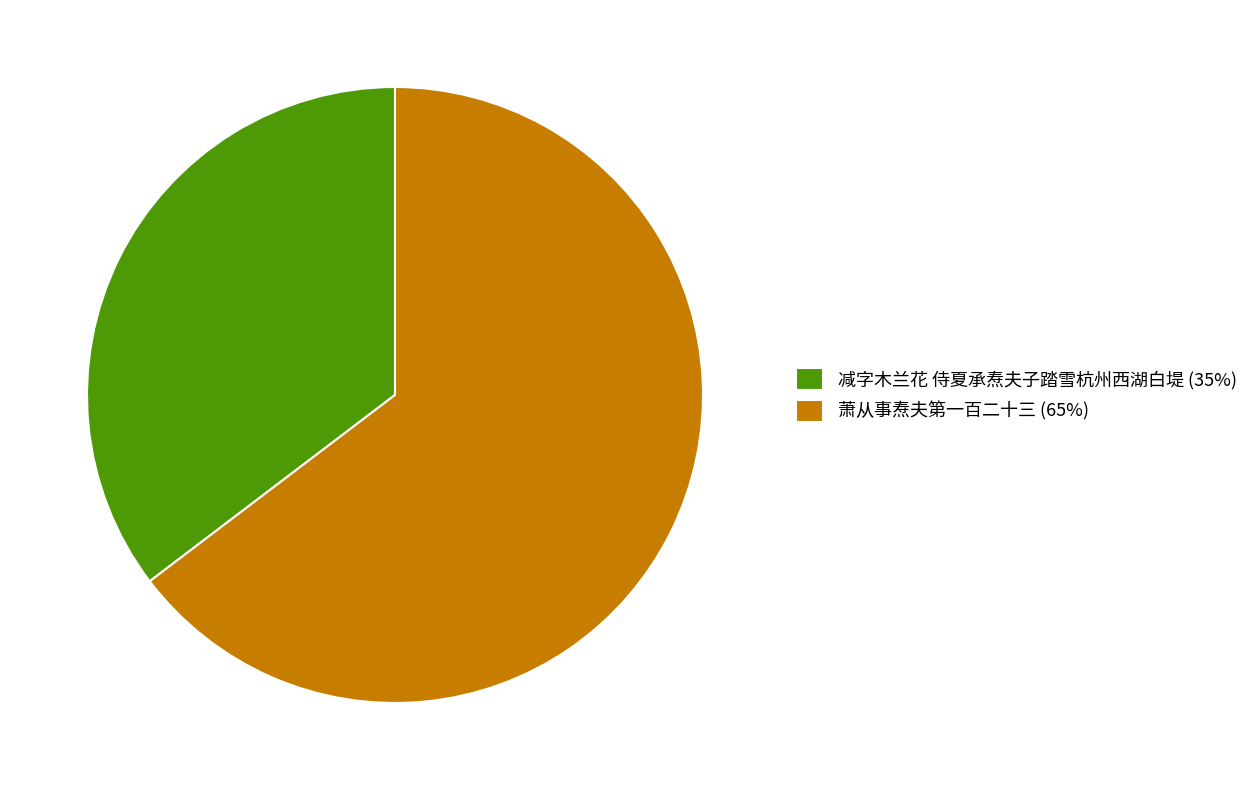

Is there a majority slice in this chart?

Yes